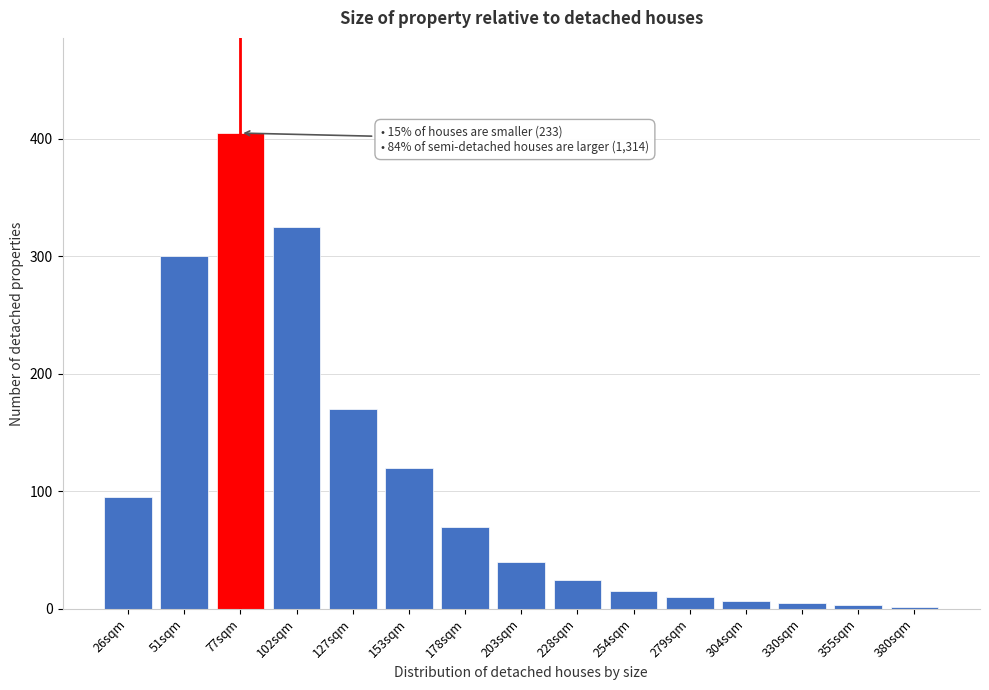

True or false: the data shows 531 at 102sqm.

False